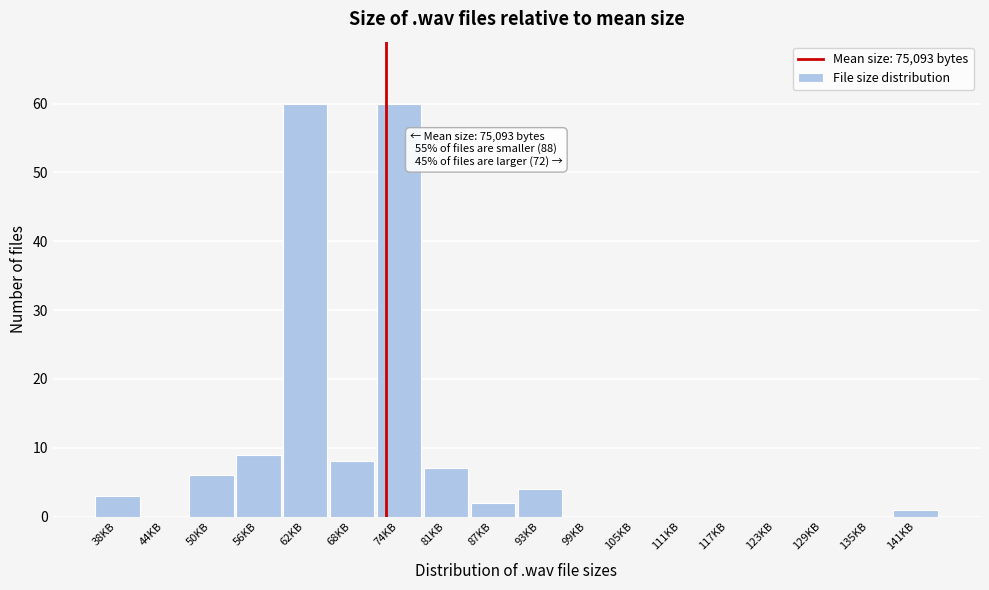

Reading left to right, extract all data points from this chart.

38KB=3	44KB=0	50KB=6	56KB=9	62KB=60	68KB=8	74KB=60	81KB=7	87KB=2	93KB=4	99KB=0	105KB=0	111KB=0	117KB=0	123KB=0	129KB=0	135KB=0	141KB=1